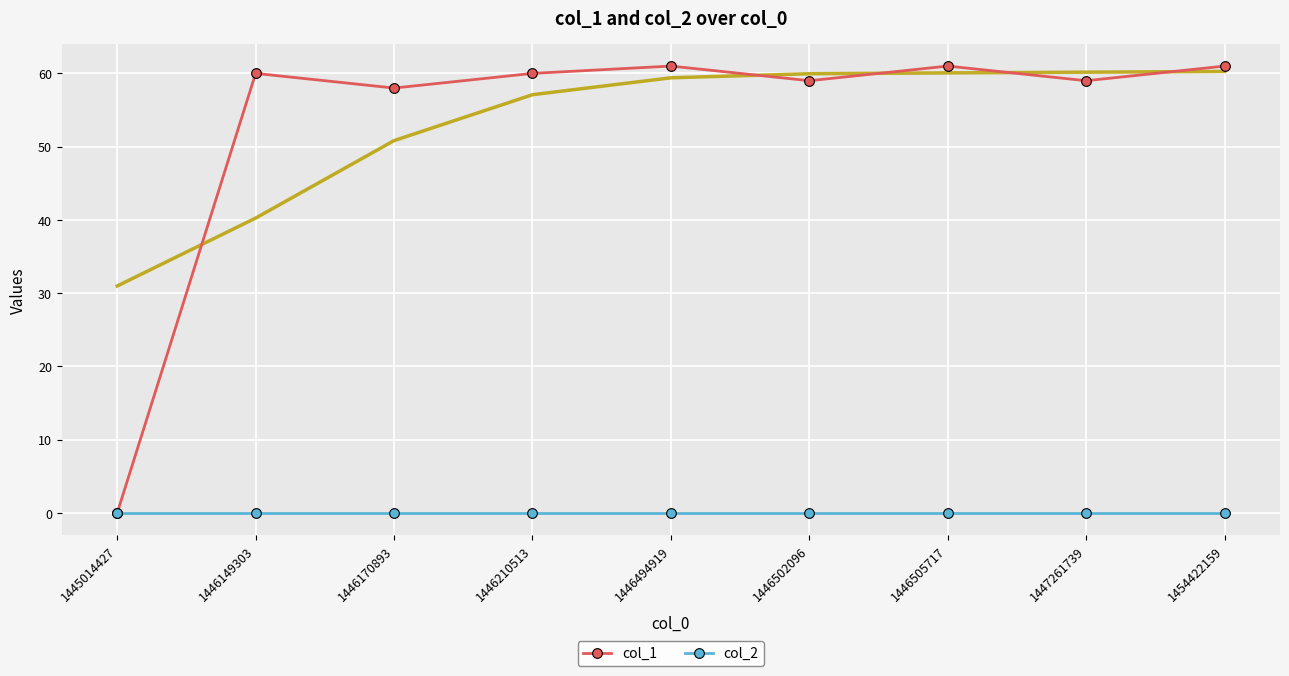

At which label does col_1 reach its minimum?

1445014427